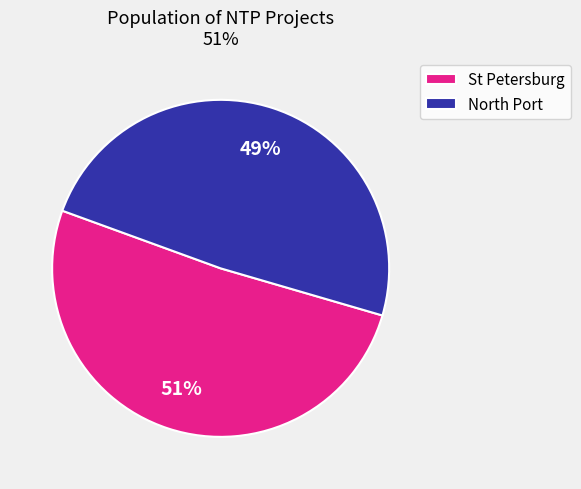

To the nearest percent, what is the difference between the largest and smallest slice percentages?

2%